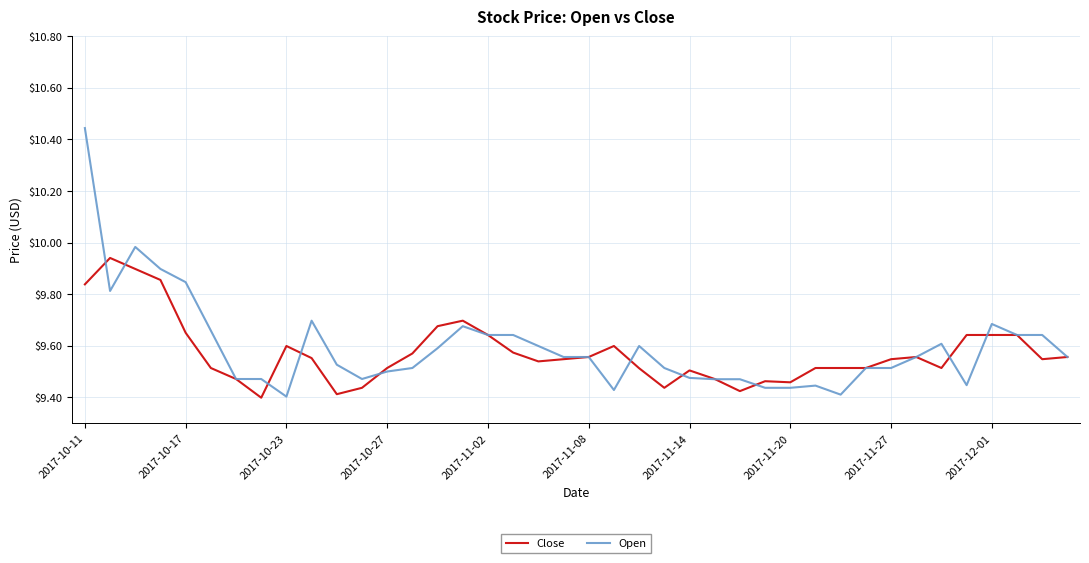

Which series has the widest spread of values?

Open